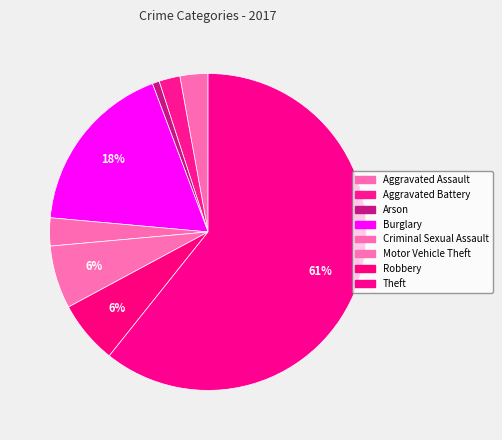

To the nearest percent, what is the average slice percentage?

12%